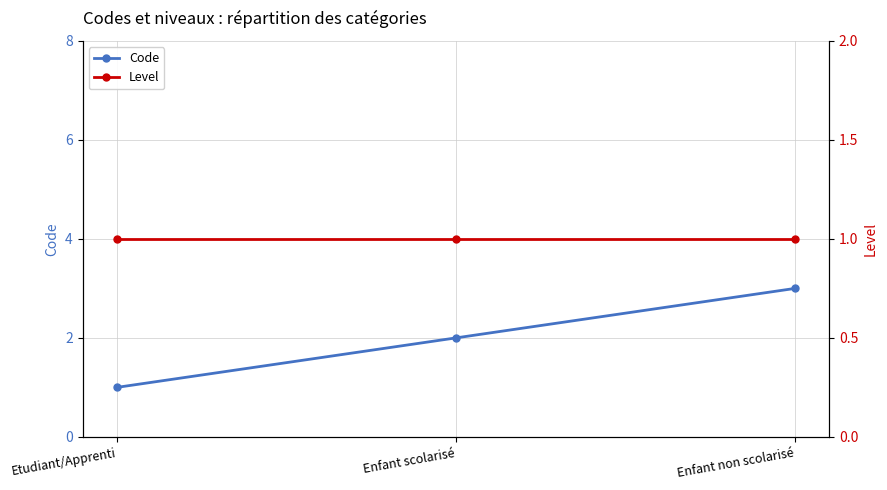

What is the greatest value displayed?

3